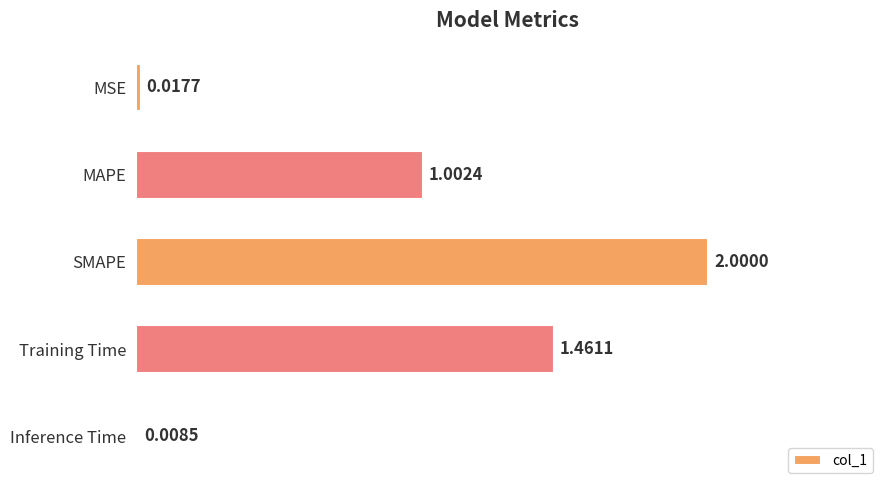

At which label is the value closest to 1?

MAPE